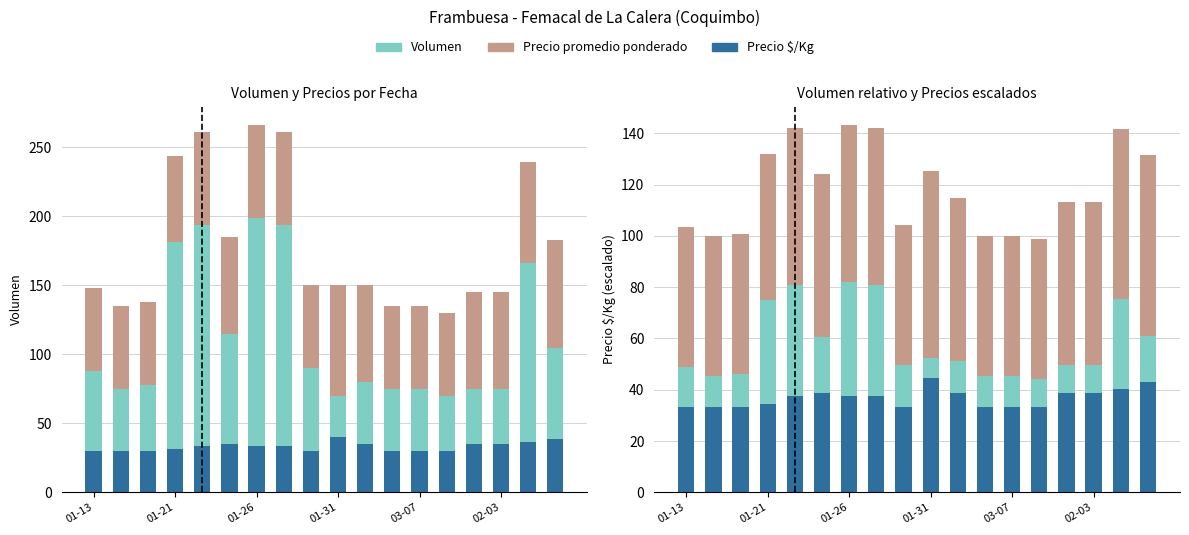

What is the spread (max minus min) of values at 8?

38.3